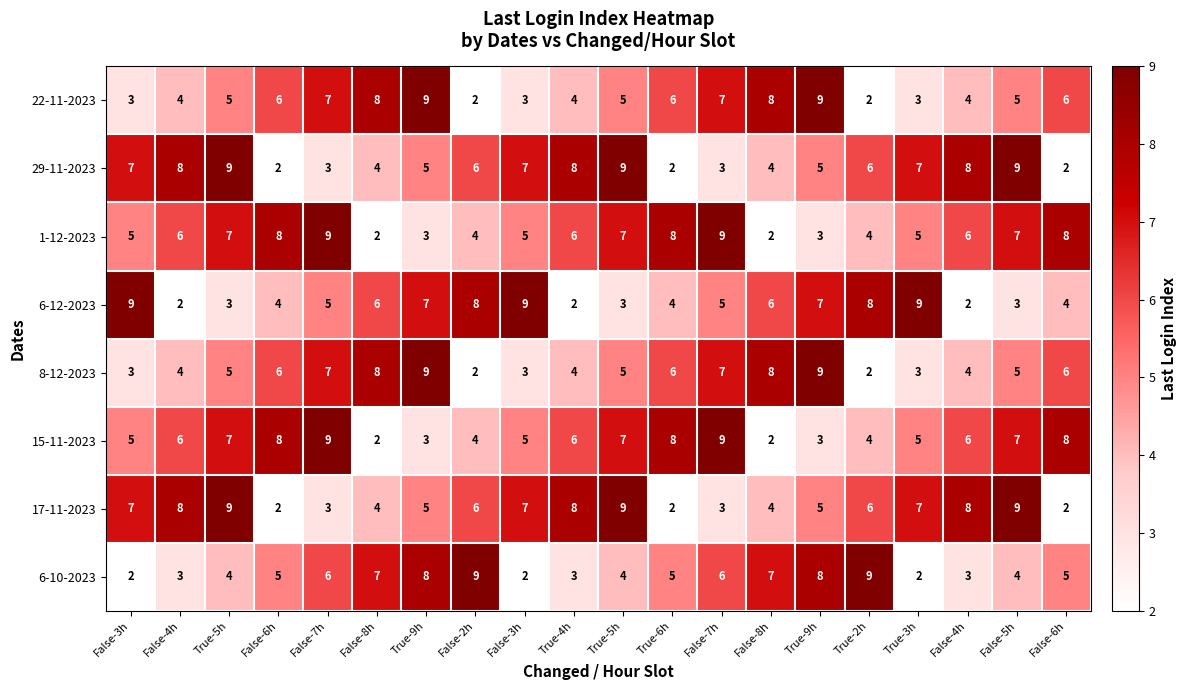

At which category does the chart reach its peak across all series?

True-9h